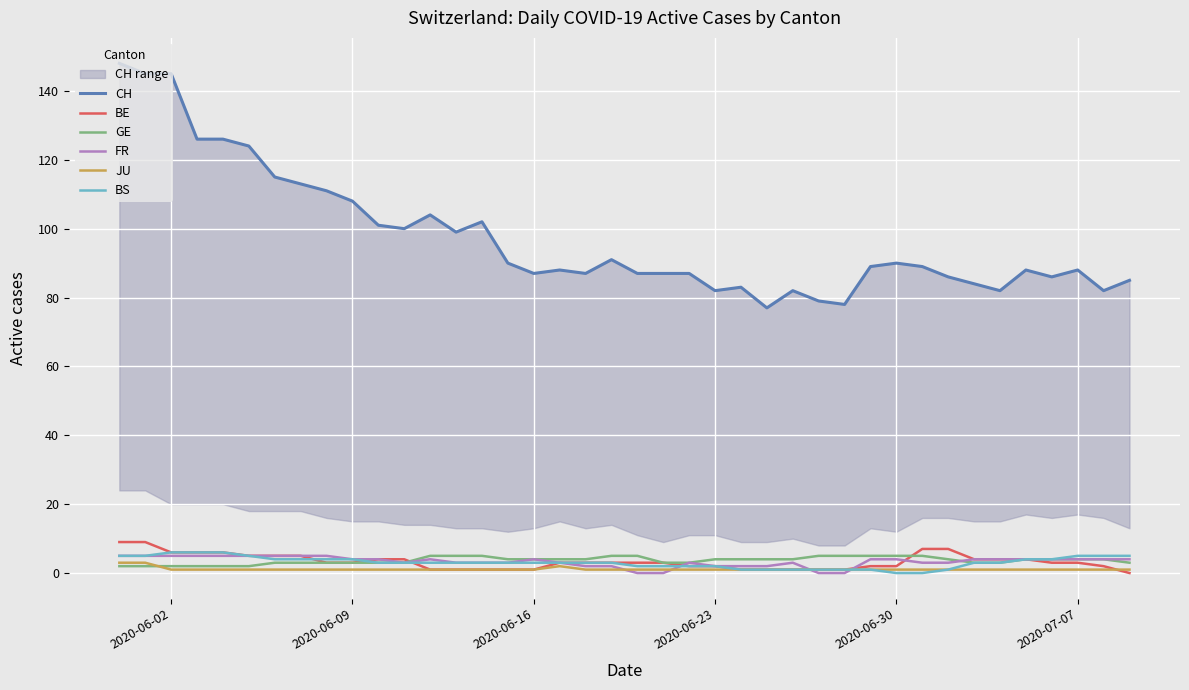

What is the maximum value shown in the chart?

148